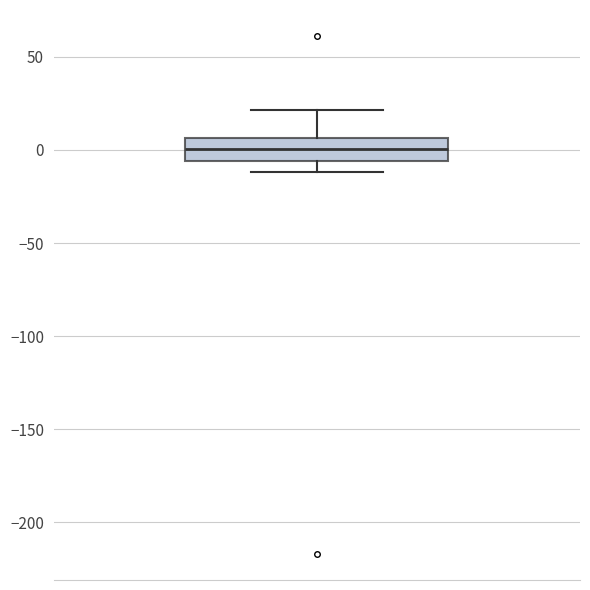

Where is the upper edge of the box on the y-axis? The values are not printed on the chart, so give them approximately, as read against the axis.

5